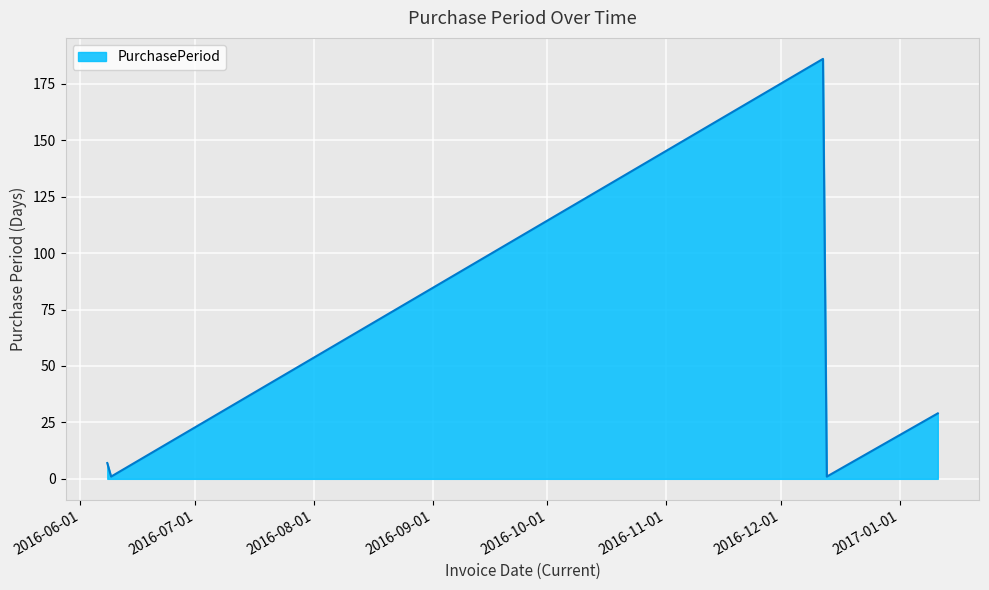

How many lines are shown in the chart?

1